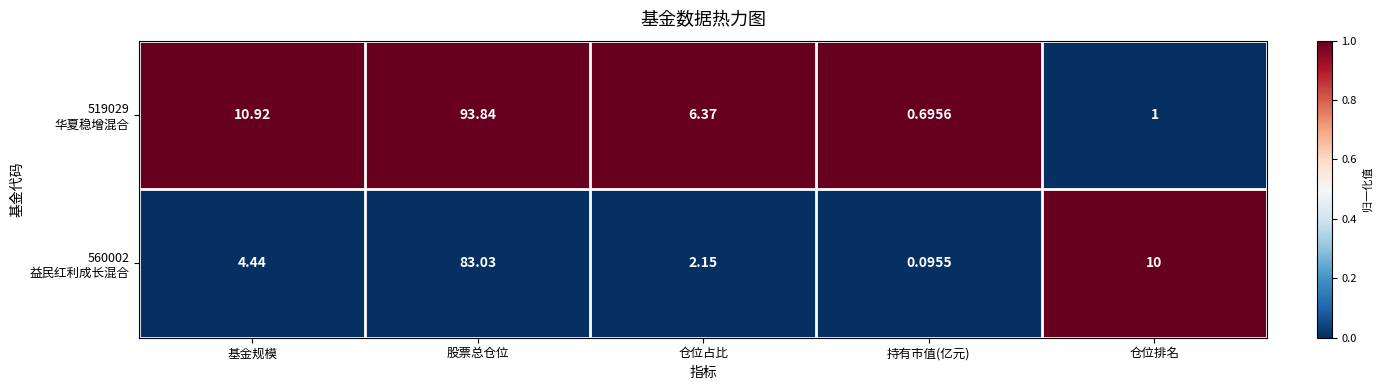

At which category is the sum across all series the highest?

股票总仓位